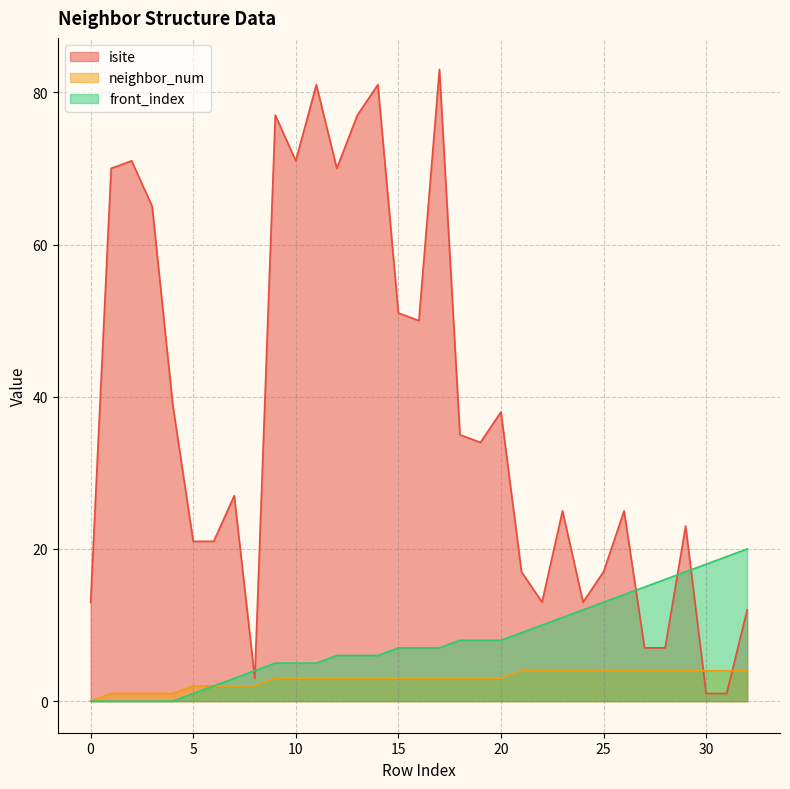

True or false: front_index and neighbor_num cross at least once.

False